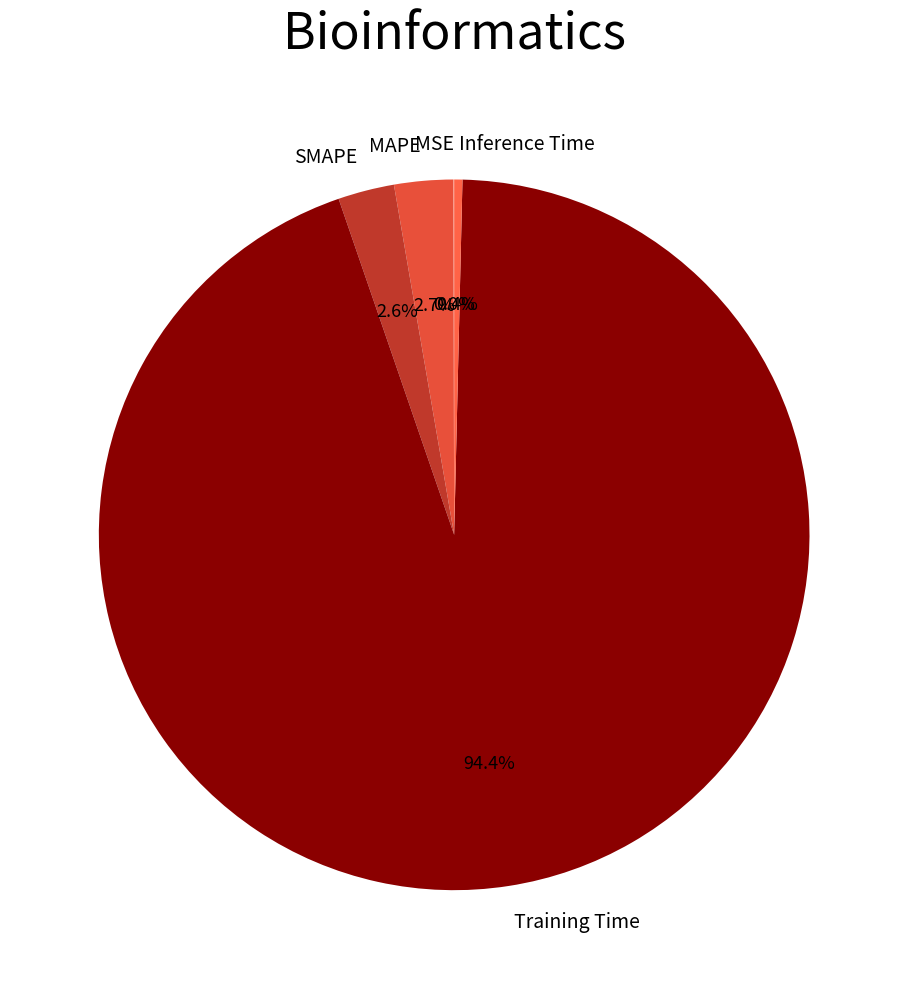

What percentage is NOT represented by SMAPE?

97.4%